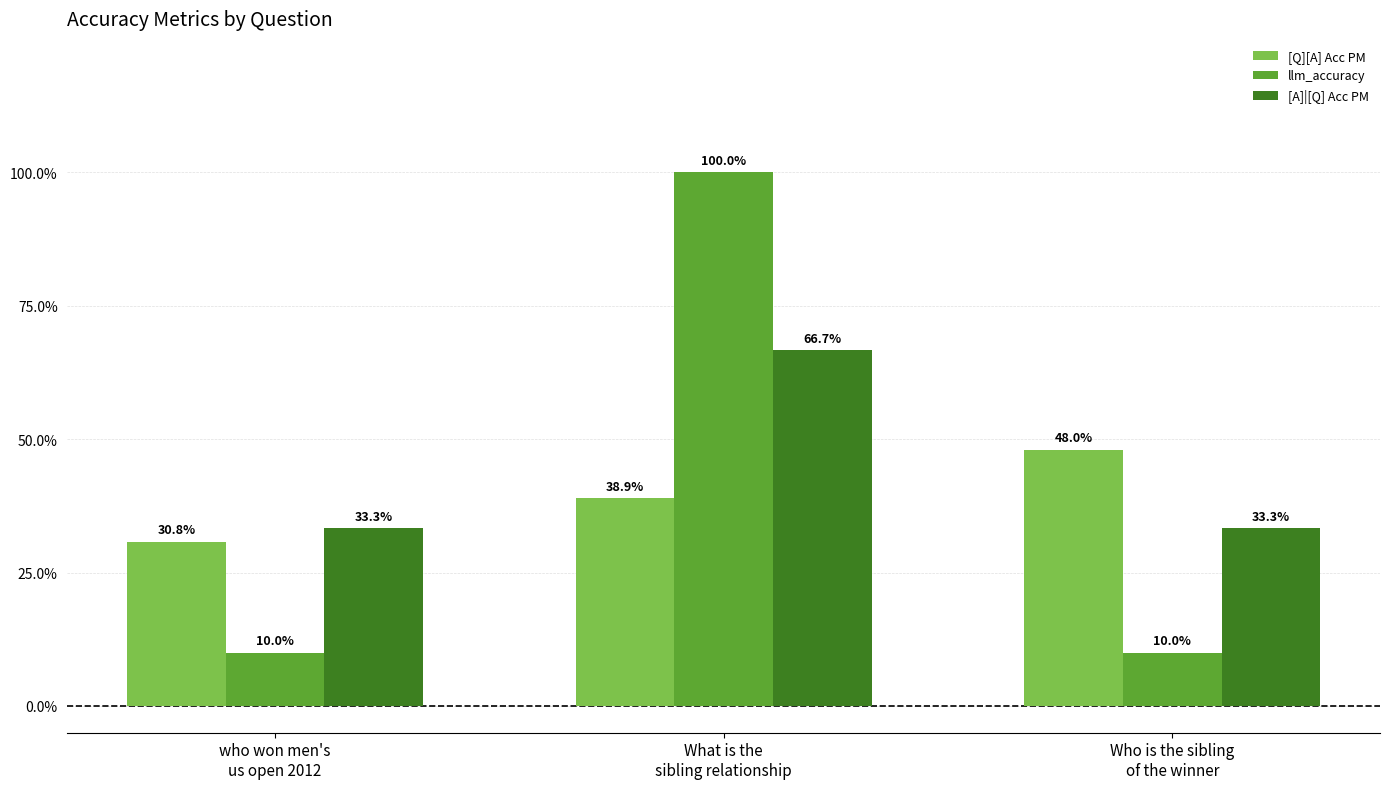

What is the label of the 1st bar from the right?

Who is the sibling
of the winner